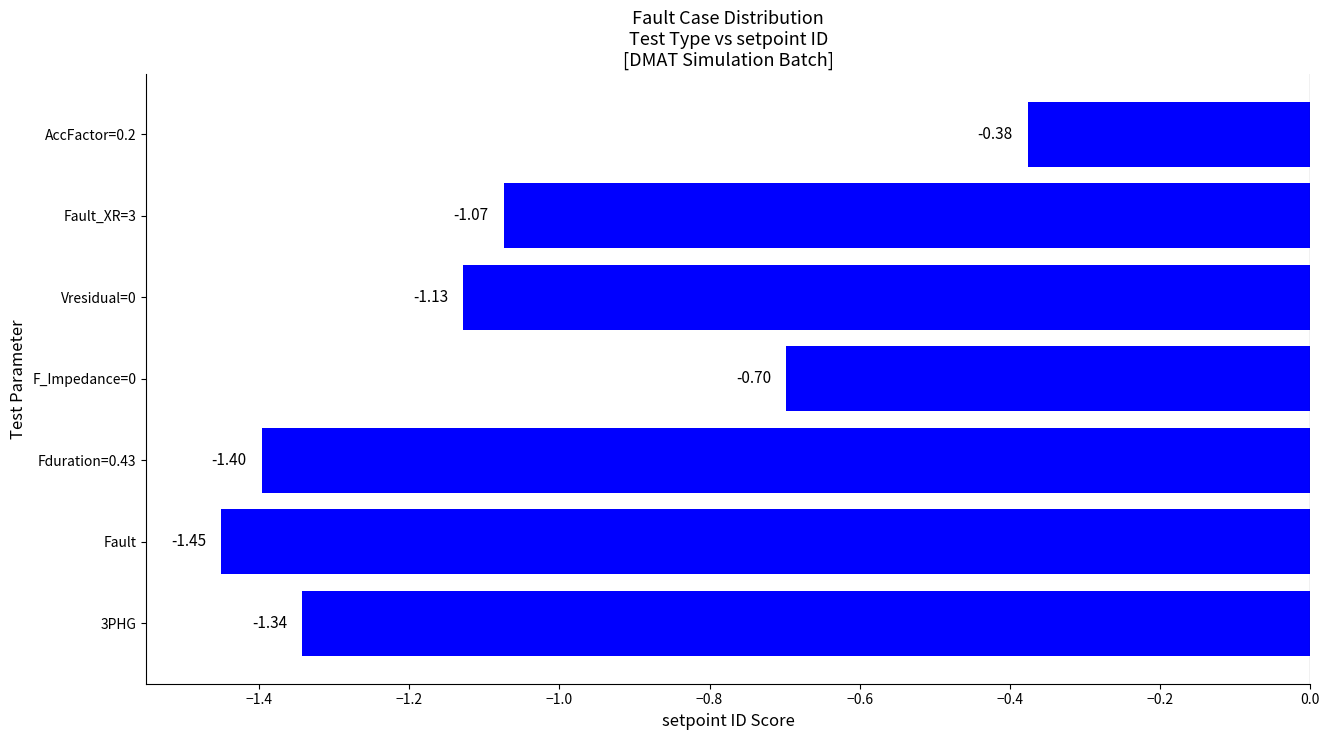

Are the bars grouped side by side (vs. stacked)?

No